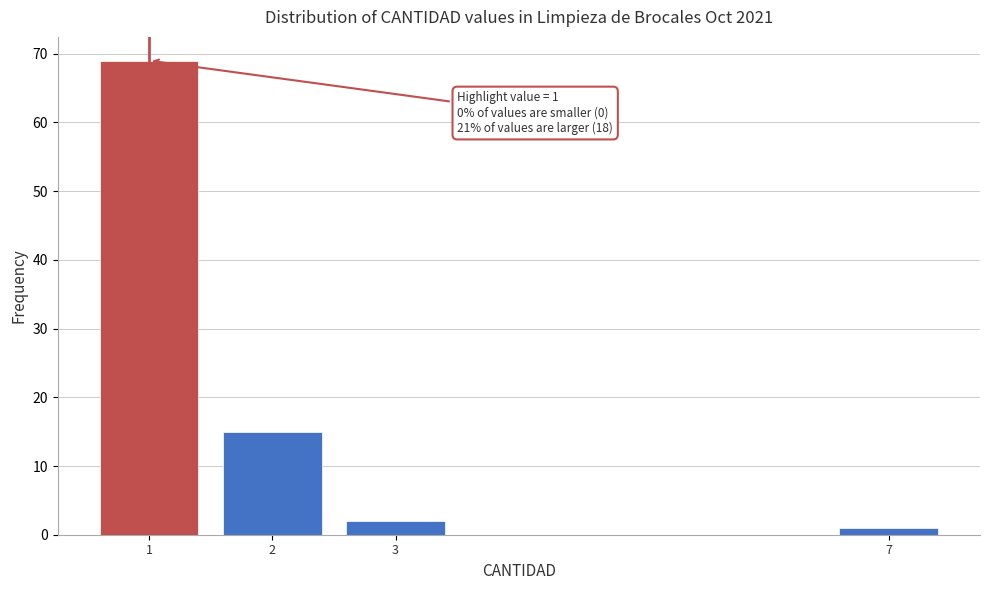

Reading right to left, list all the values displayed in this chart.

7=1	3=2	2=15	1=69